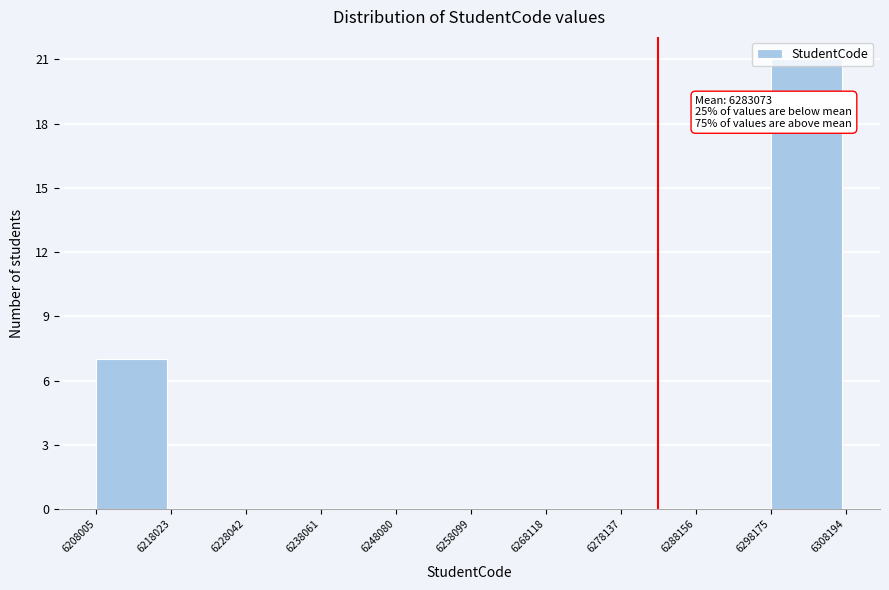

Over which range of the x-axis is the bar tallest?

6298175 to 6308194